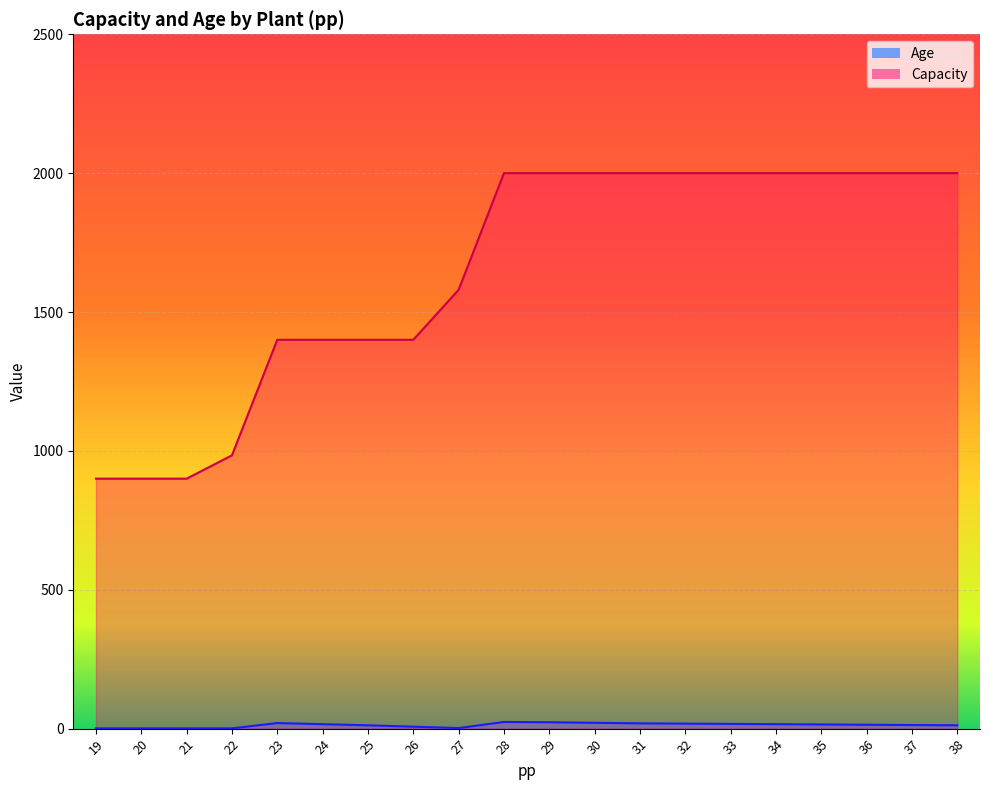

What value does the Age series have at 24, to the nearest 10?

20